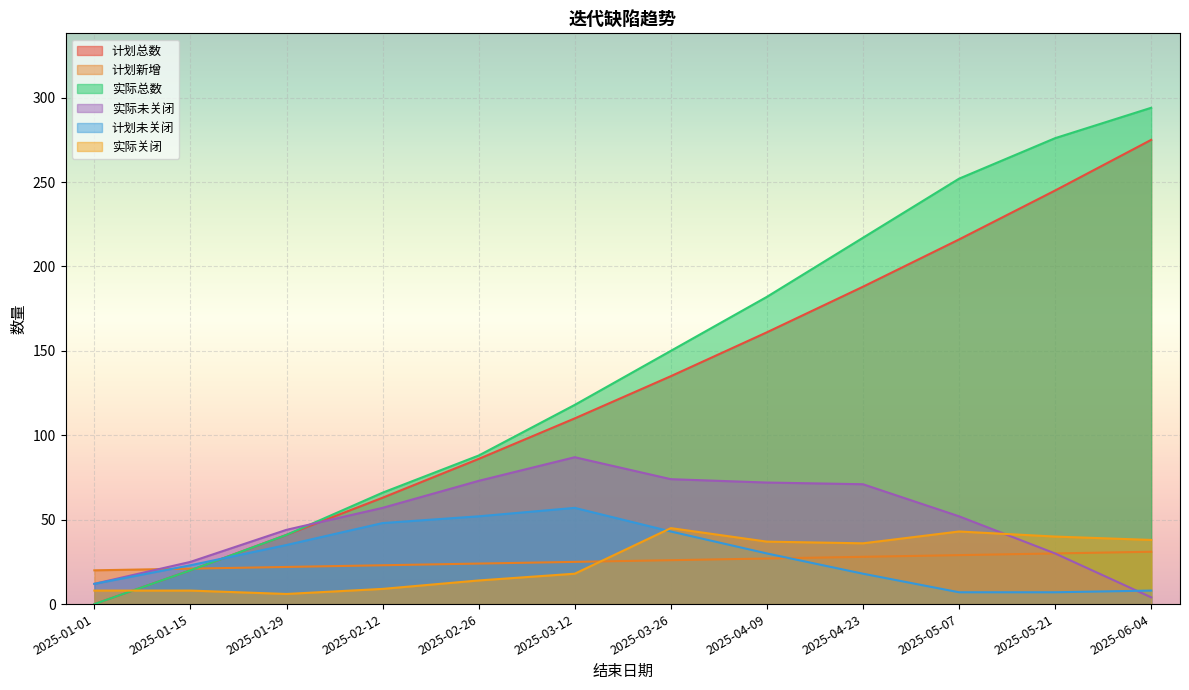

What is the approximate value of 计划新增 at 2025-02-12, to the nearest 10?

20